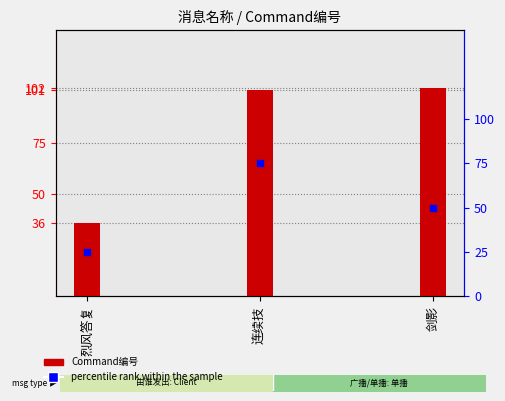

Is the value of Command编号 at 连续技 greater than the value of percentile rank at 连续技?

Yes